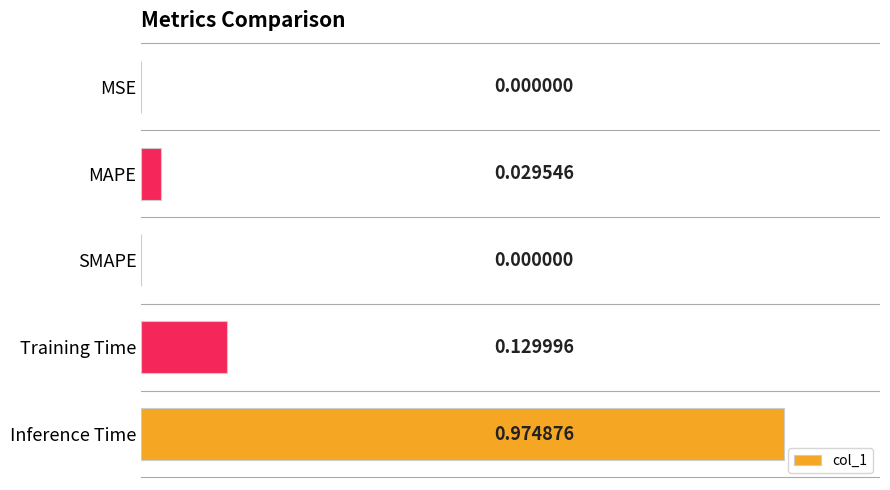

What is the change in value from Training Time to Inference Time?

+0.8